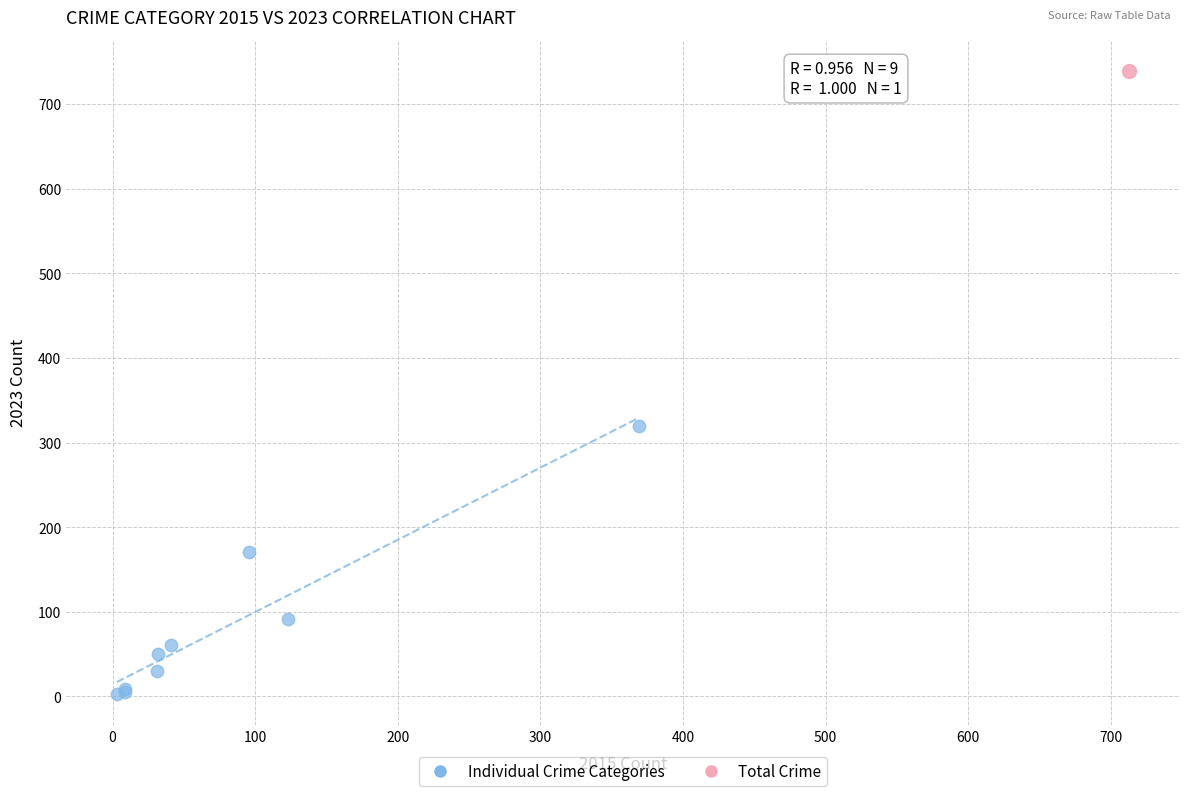

What are all the series names shown in the legend?

Individual Crime Categories, Total Crime